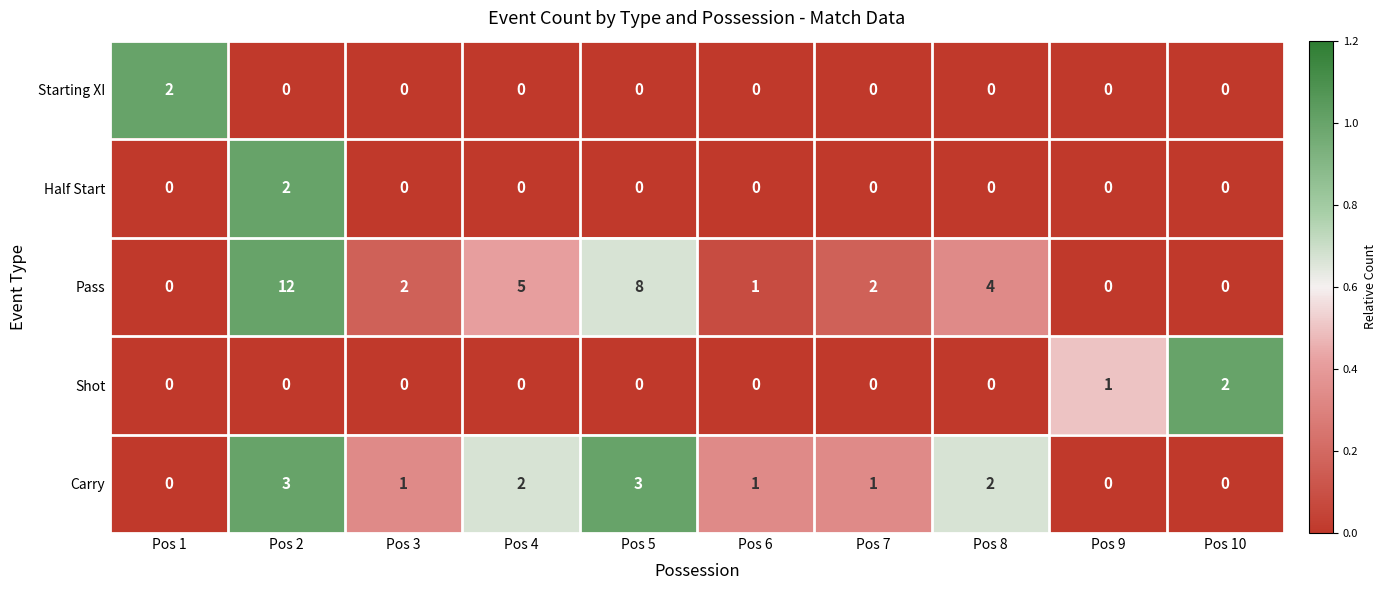

Which series has the widest spread of values?

Pass